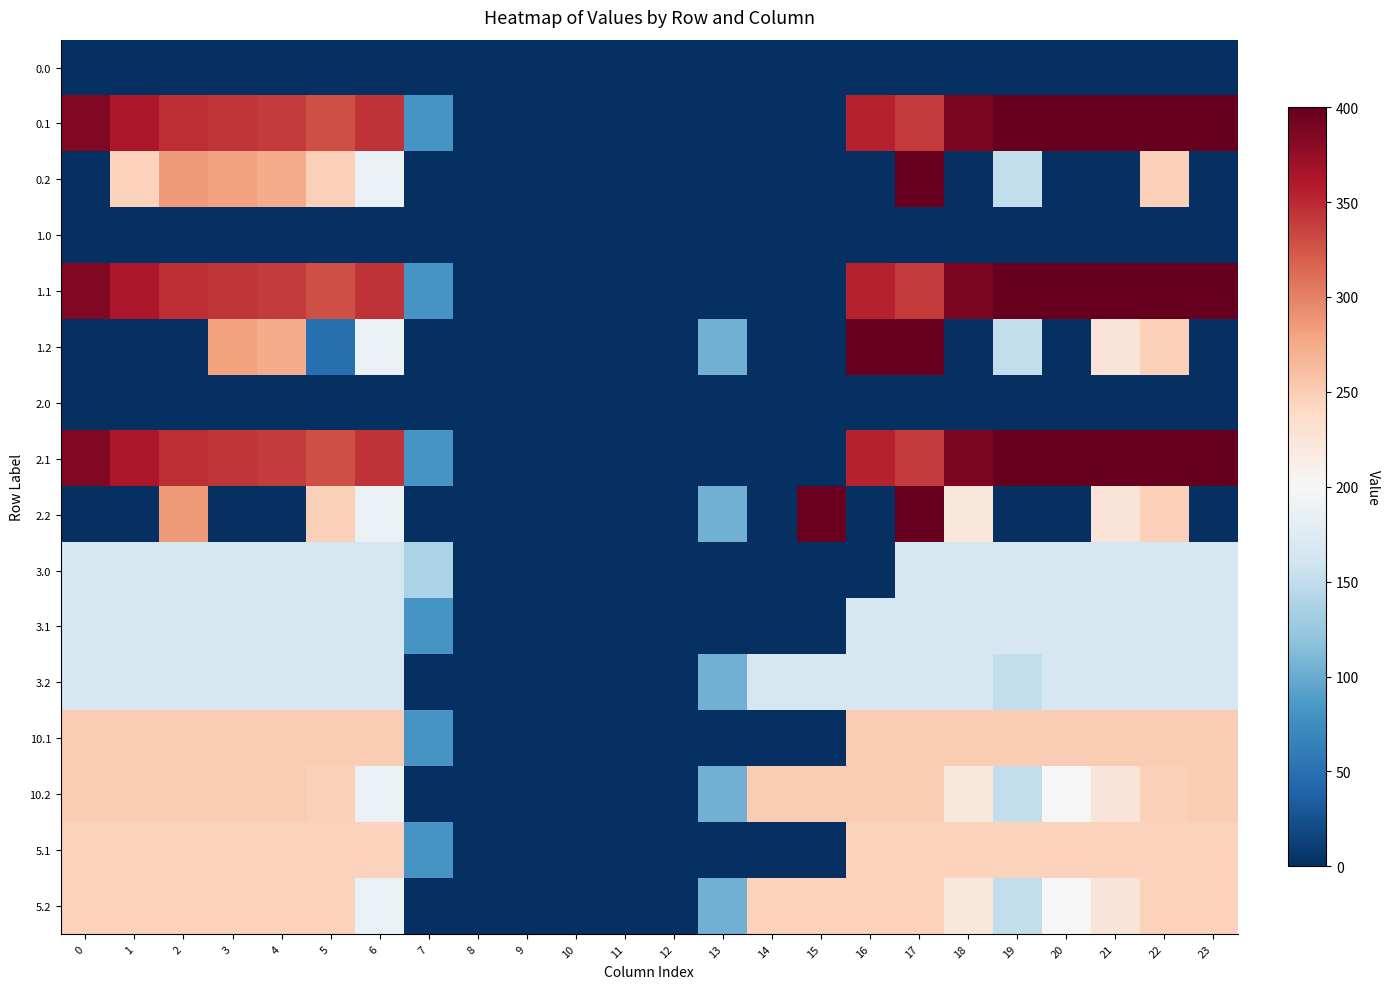

At 18, list the series in order from smallest to largest.

0.0, 0.2, 1.0, 1.2, 2.0, 3.0, 3.1, 3.2, 2.2, 10.2, 5.2, 5.1, 10.1, 0.1, 1.1, 2.1